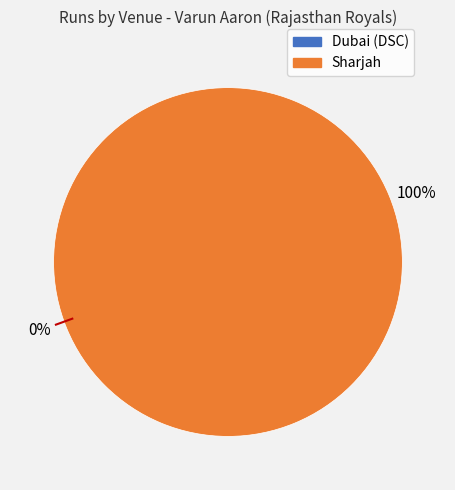

Is it true that Sharjah is 100% of the pie?

True